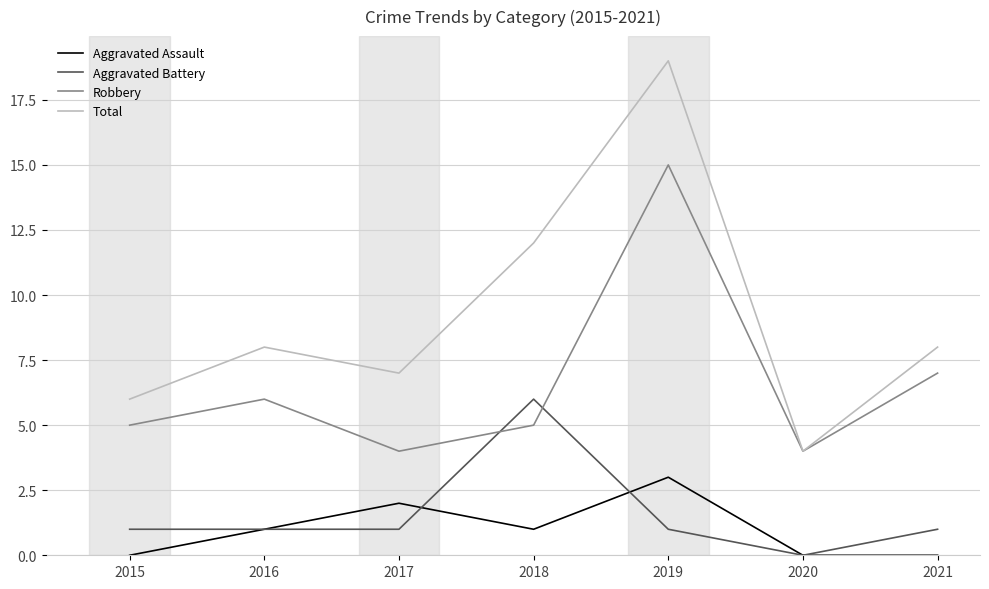

What are all the series names shown in the legend?

Aggravated Assault, Aggravated Battery, Robbery, Total